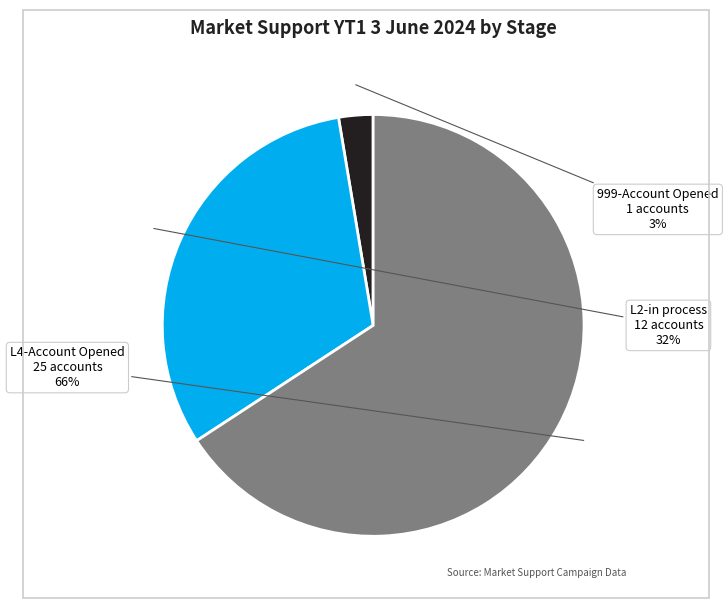

What is the ratio of the value at 999-Account Opened to the value at L2-in process?

0.1